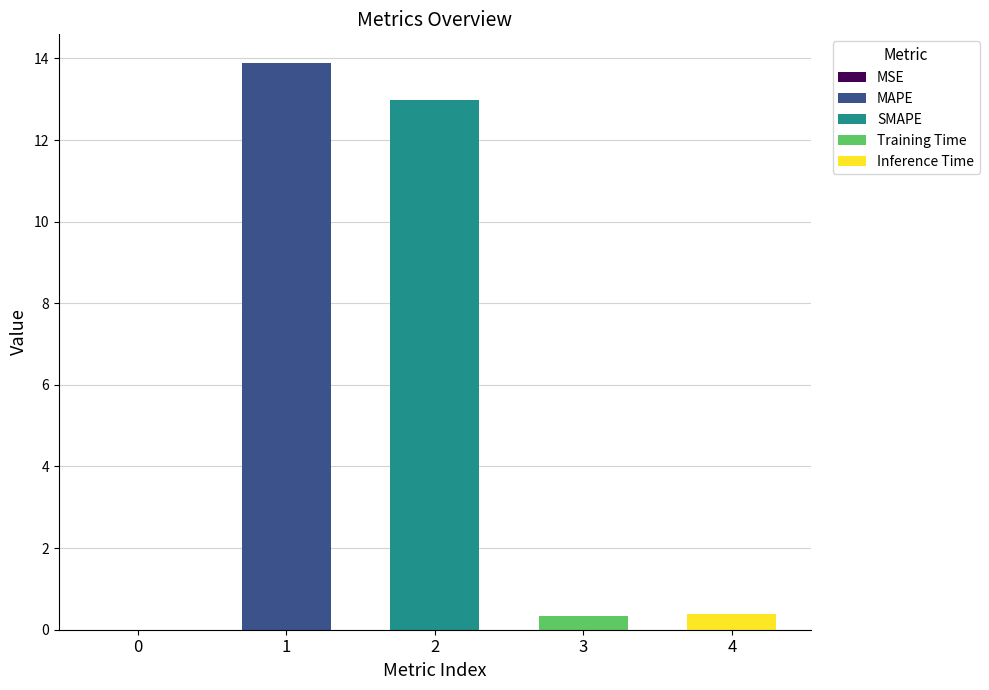

What is the approximate value at 1?

13.9